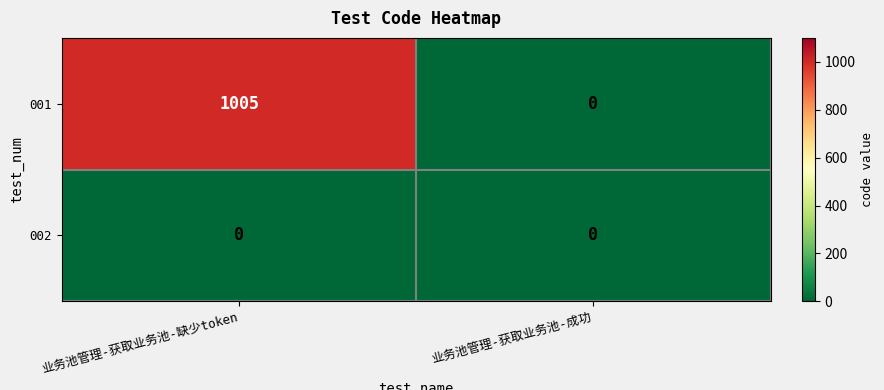

Which series has the largest total across all categories?

001